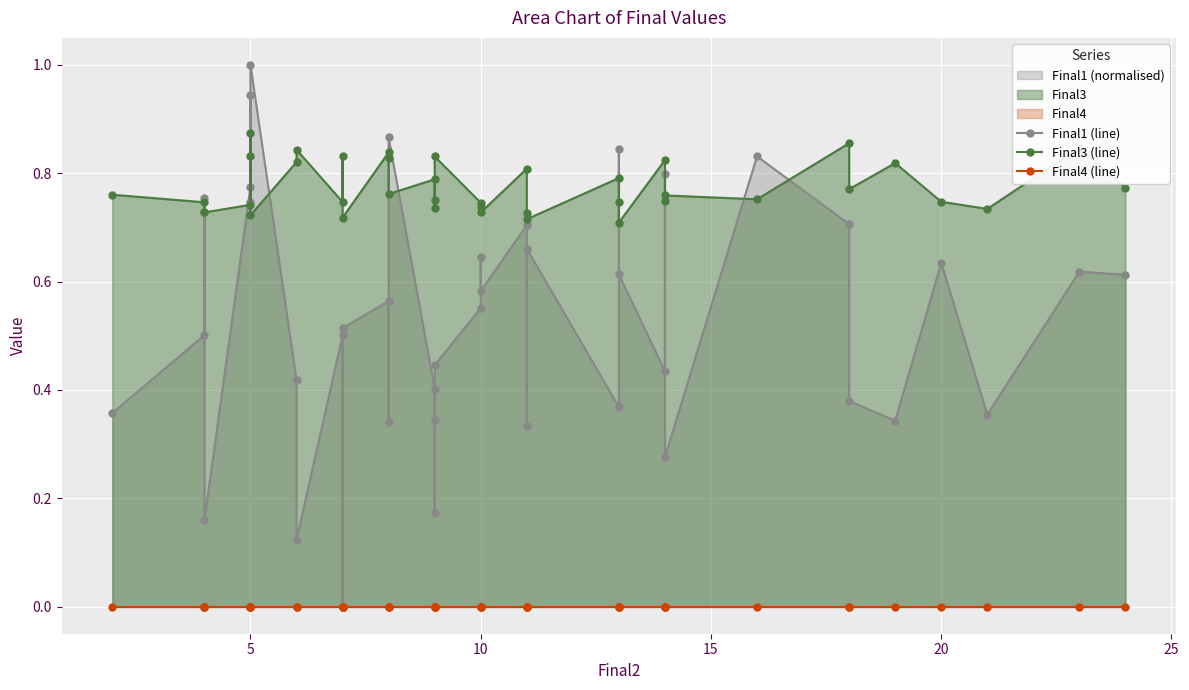

How many lines are shown in the chart?

3